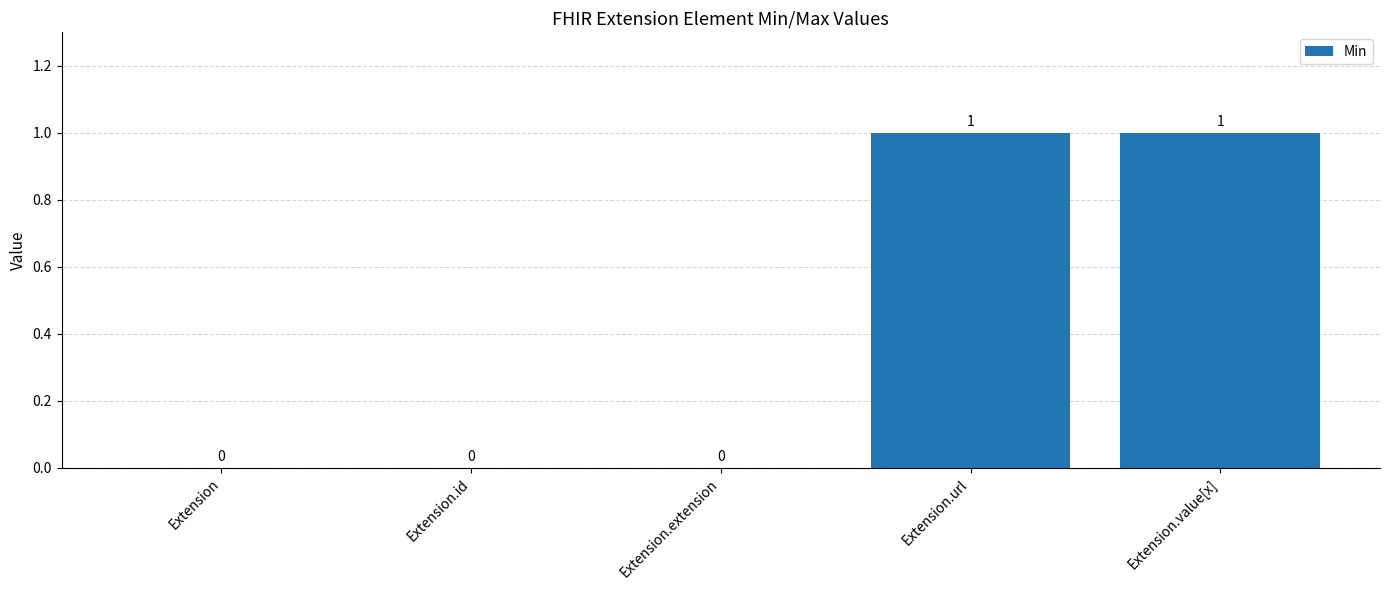

What is the change in value from Extension.id to Extension.url?

+1